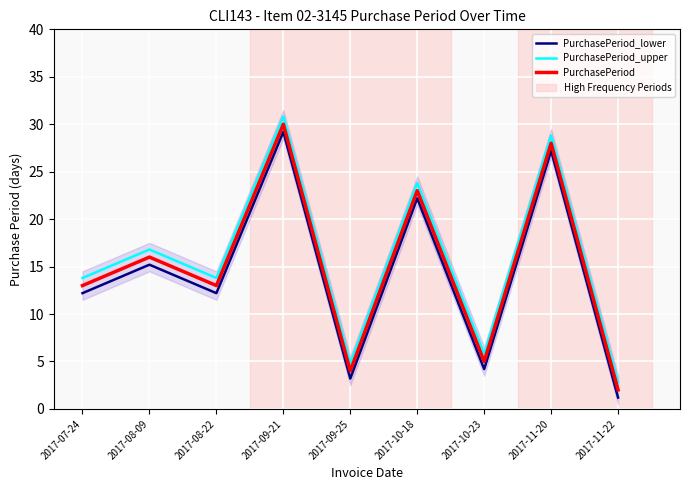

What is the sum of all PurchasePeriod values?

134.0